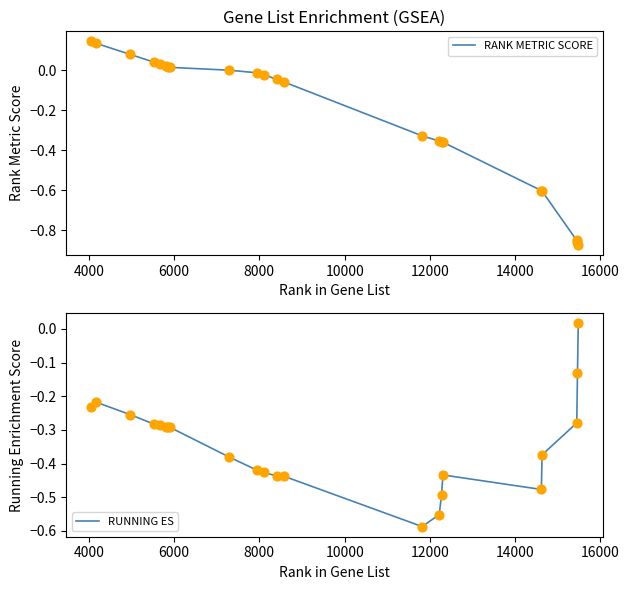

Which series reaches the minimum Y coordinate?

RANK METRIC SCORE